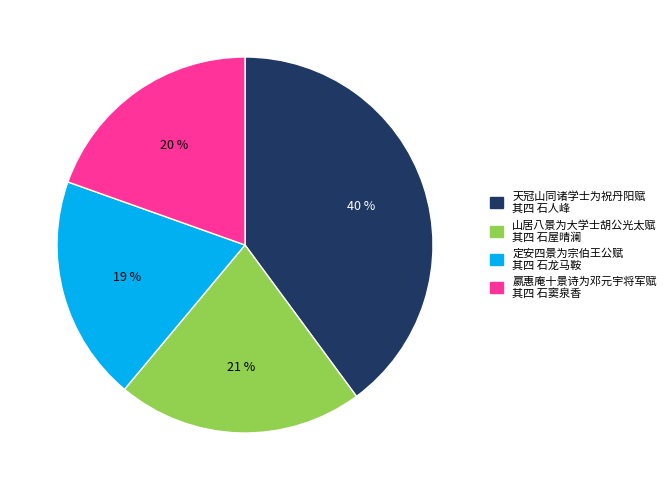

How many segments does this pie chart have?

4